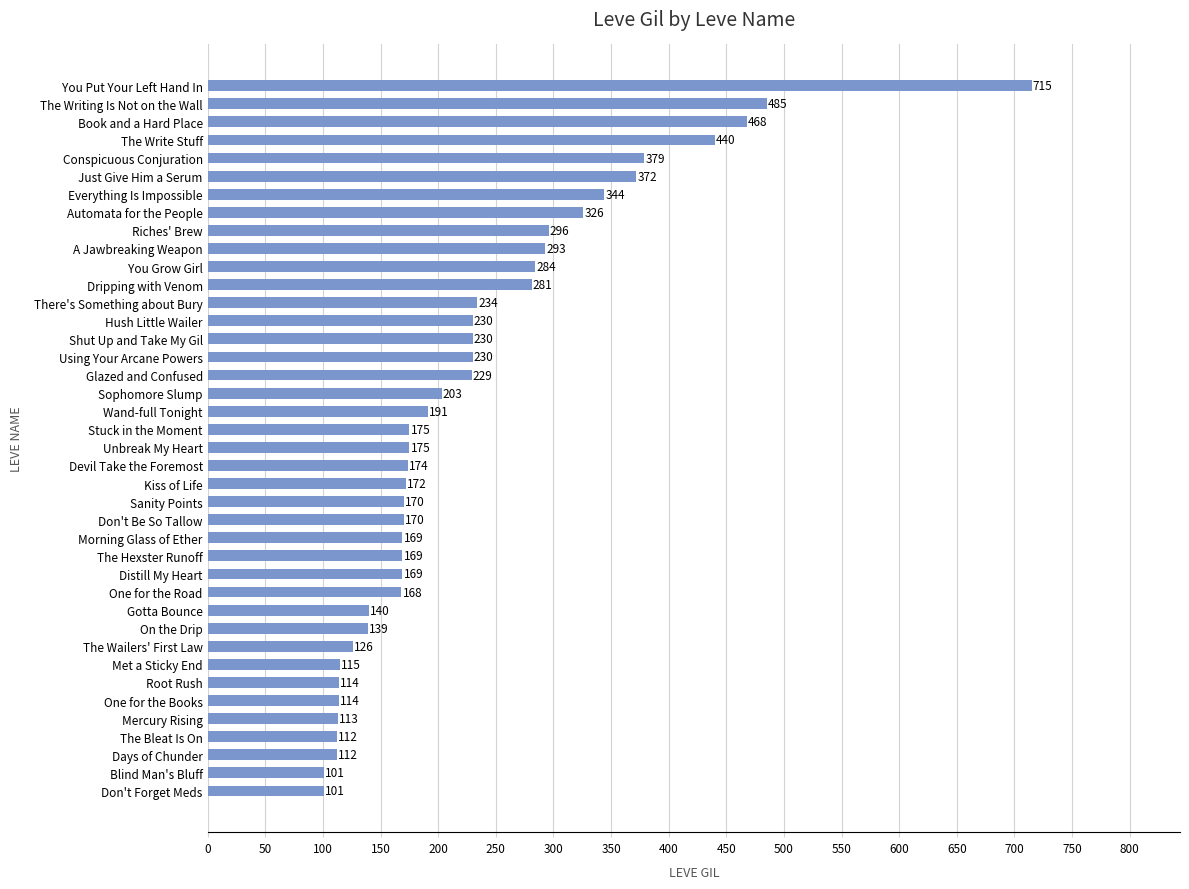

What value does the data have at There's Something about Bury?

234